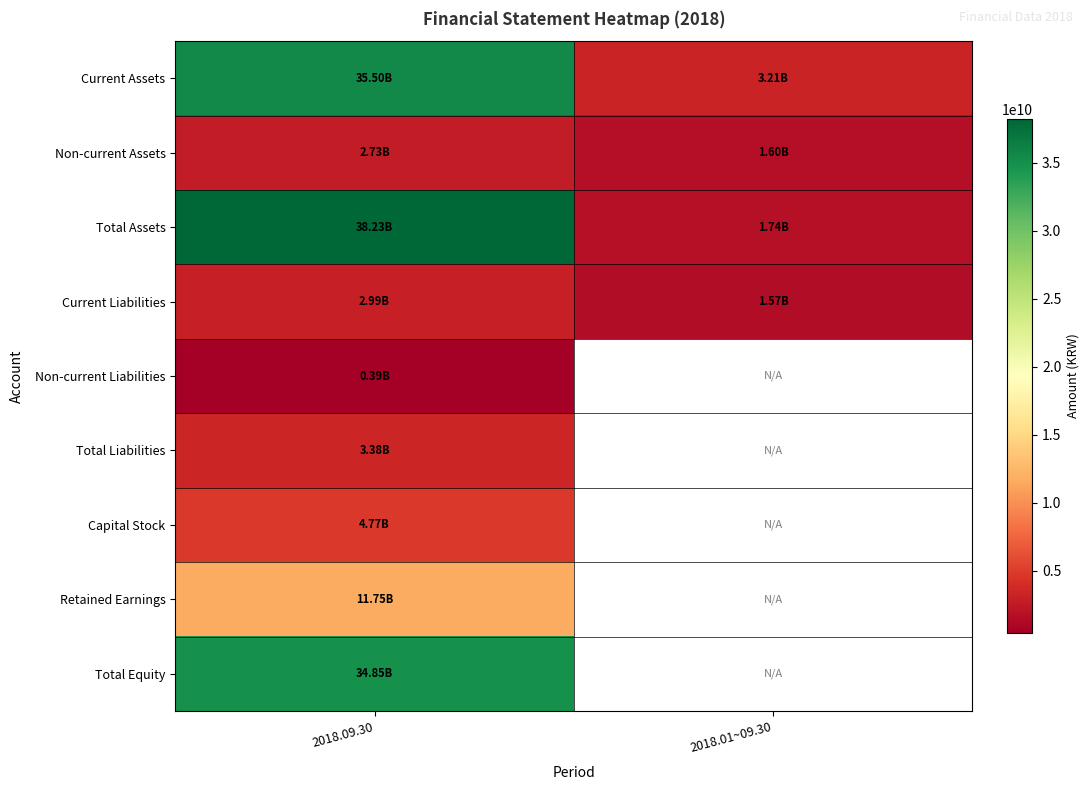

Which series has the widest spread of values?

Total Assets